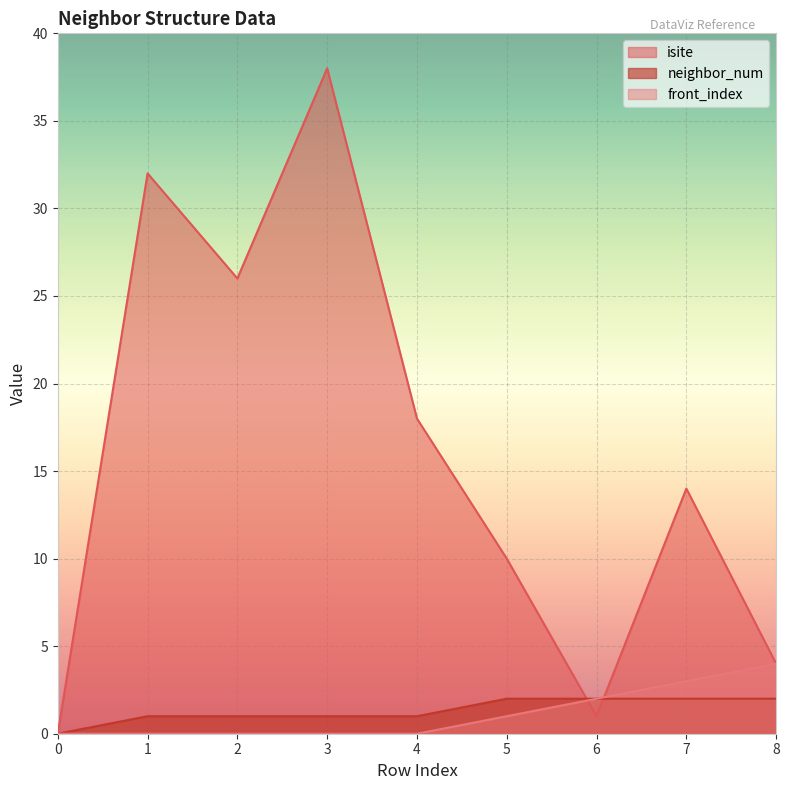

The value of isite at 3 is 38. True or false?

True